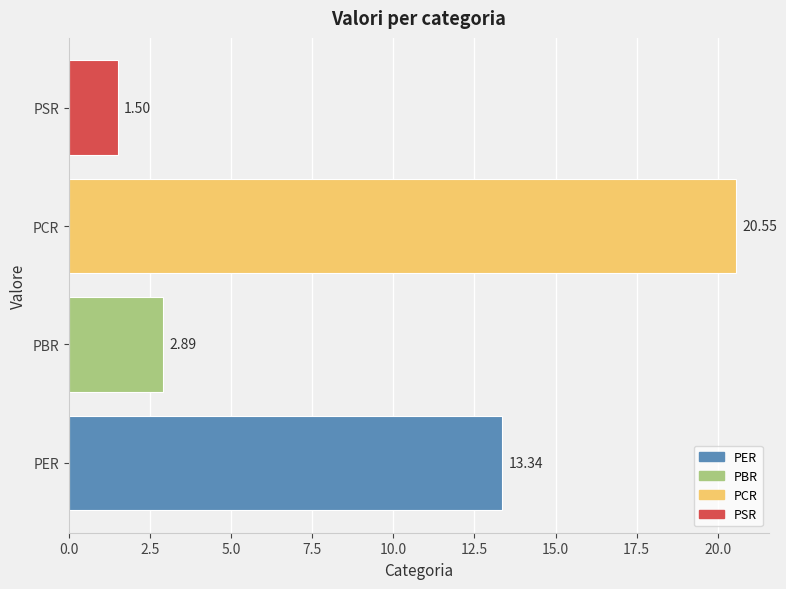

How many categories are shown in the chart?

4